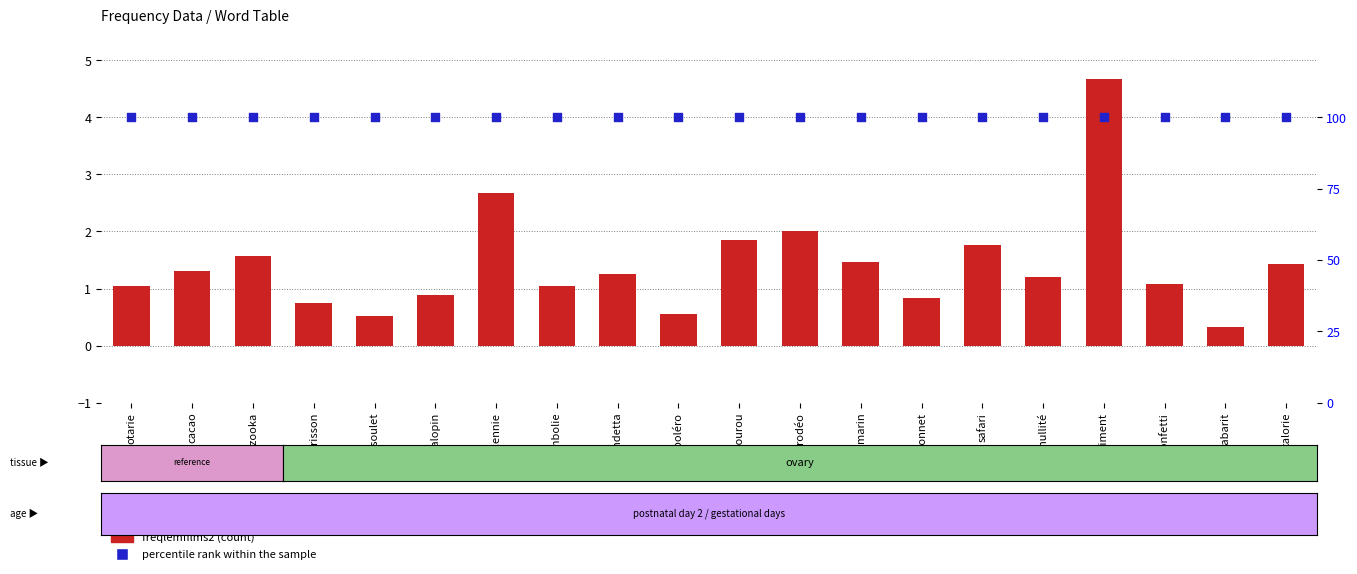

Which series has the largest total across all categories?

percentile rank within the sample